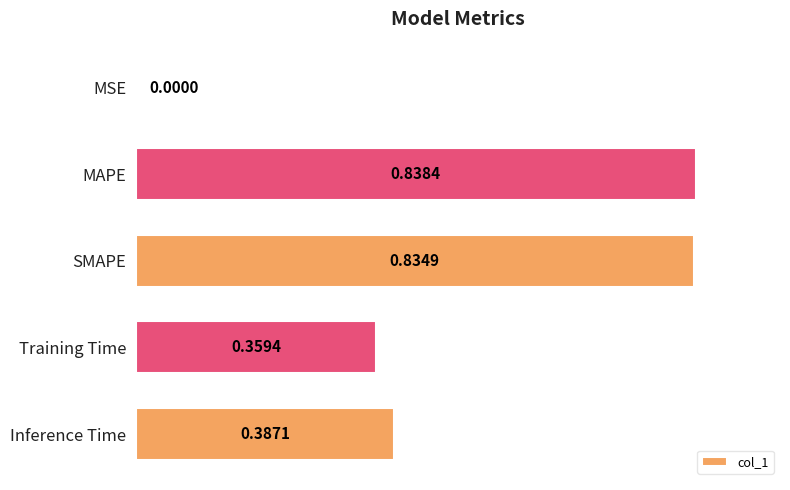

What is the change in value from MSE to SMAPE?

+0.8